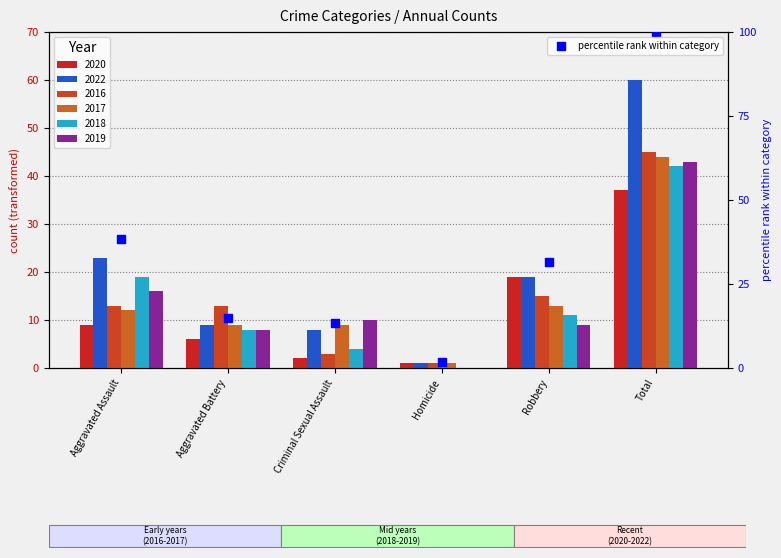

What is the change in value from Criminal Sexual Assault to Robbery?

+18.3